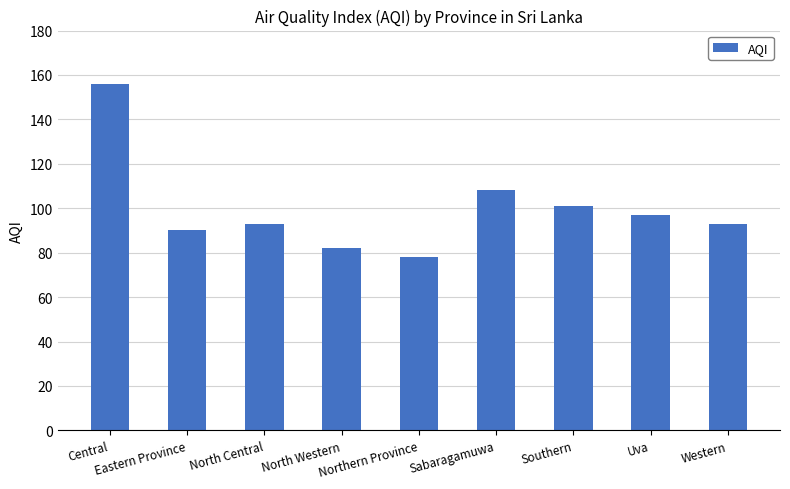

What is the label of the 2nd bar from the right?

Uva